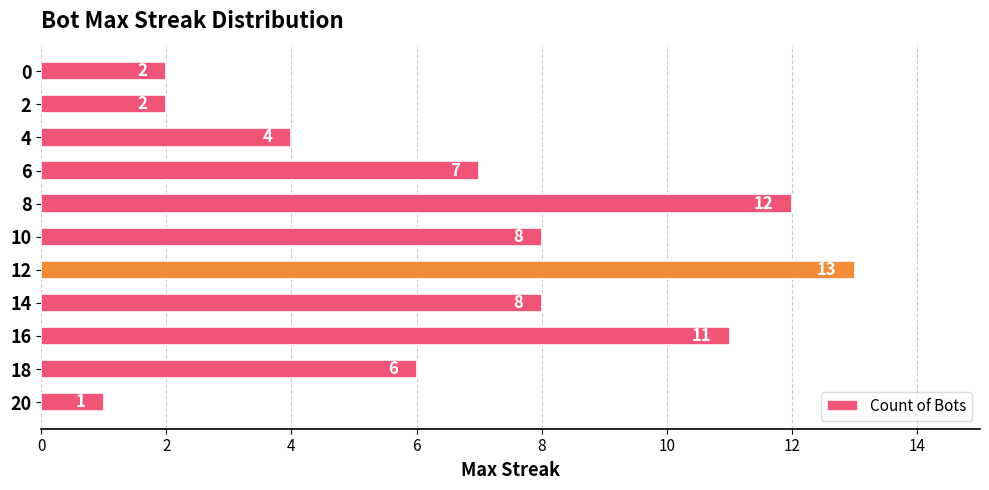

Reading top to bottom, transcribe all the data shown in this chart.

0=2	2=2	4=4	6=7	8=12	10=8	12=13	14=8	16=11	18=6	20=1